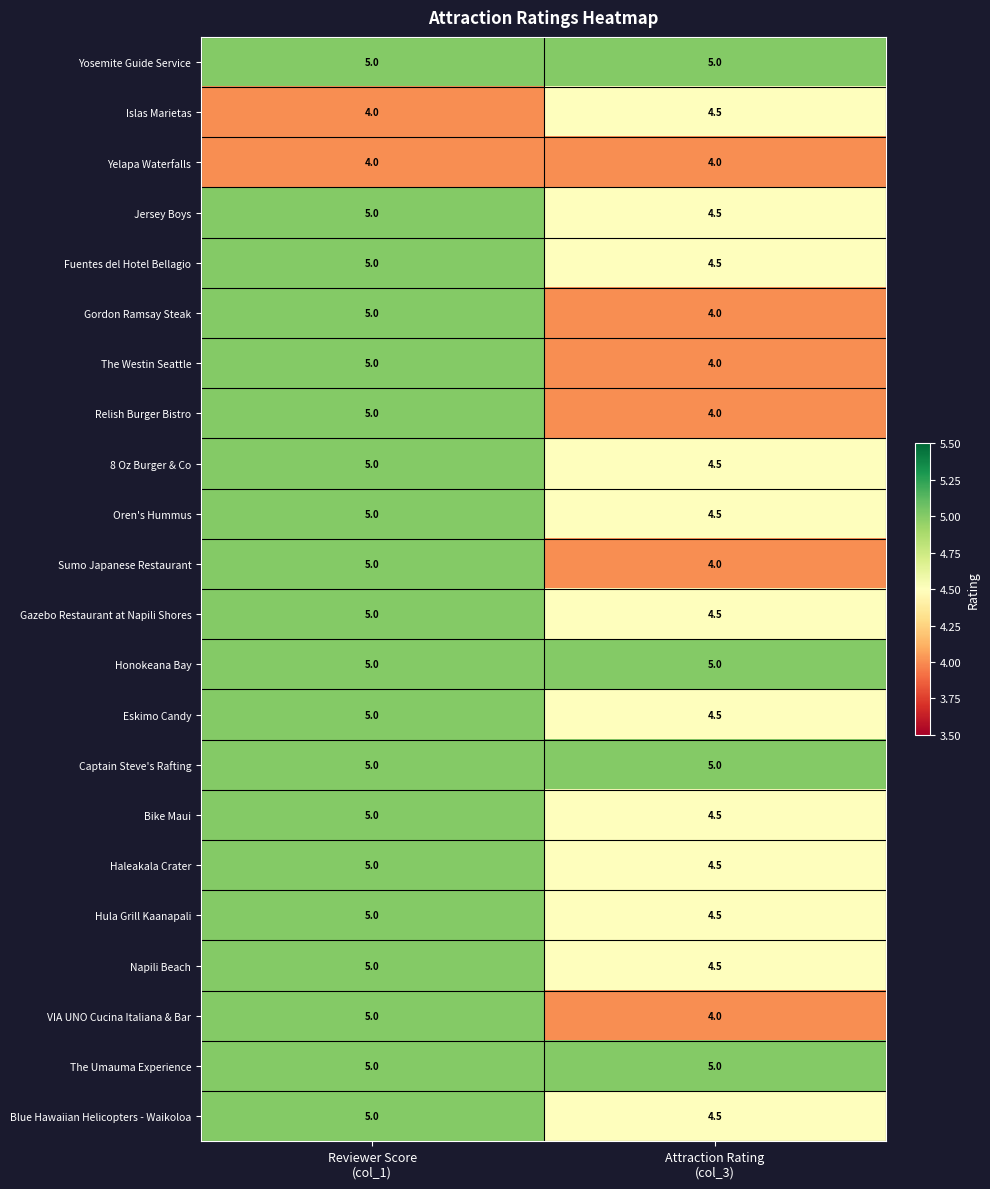

What is the maximum value shown in the chart?

5.0